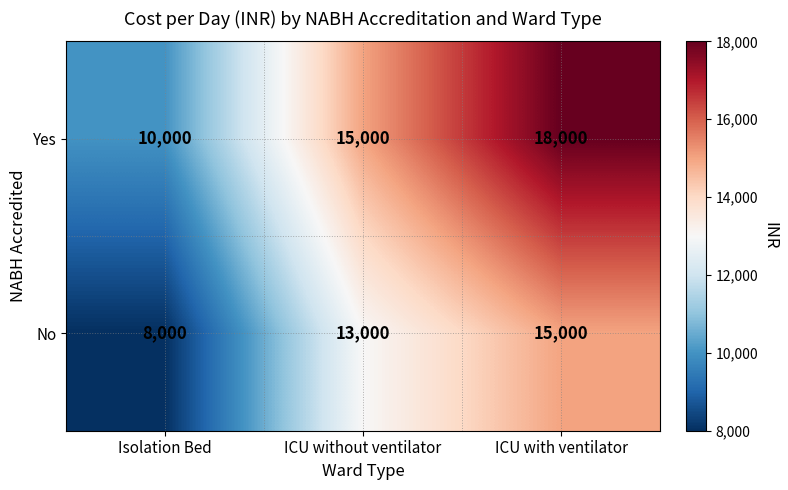

What is the total value across all series at Isolation Bed?

18000